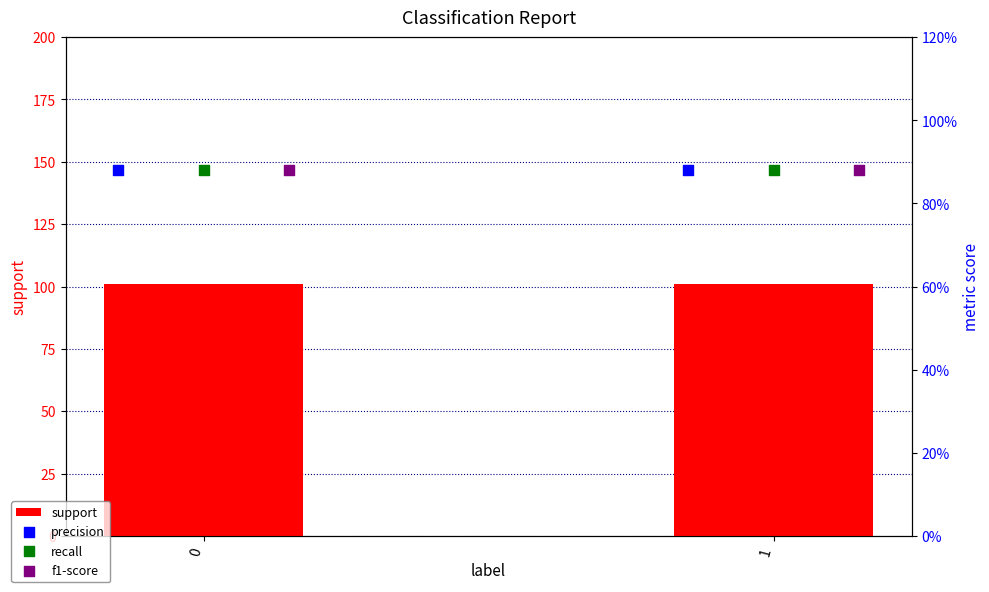

What is the total value across all series at 1?

103.6